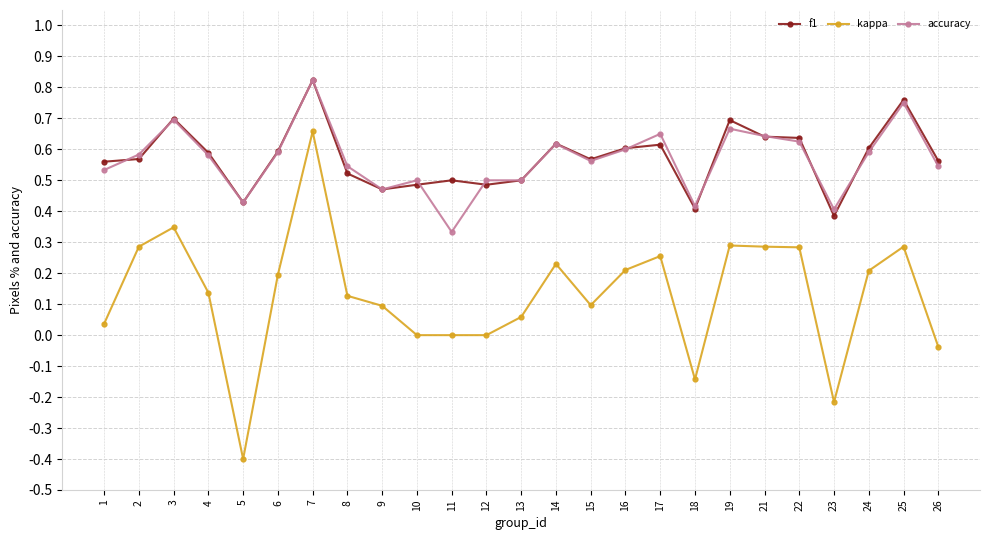

Which series changed the most between 2 and 7?

kappa